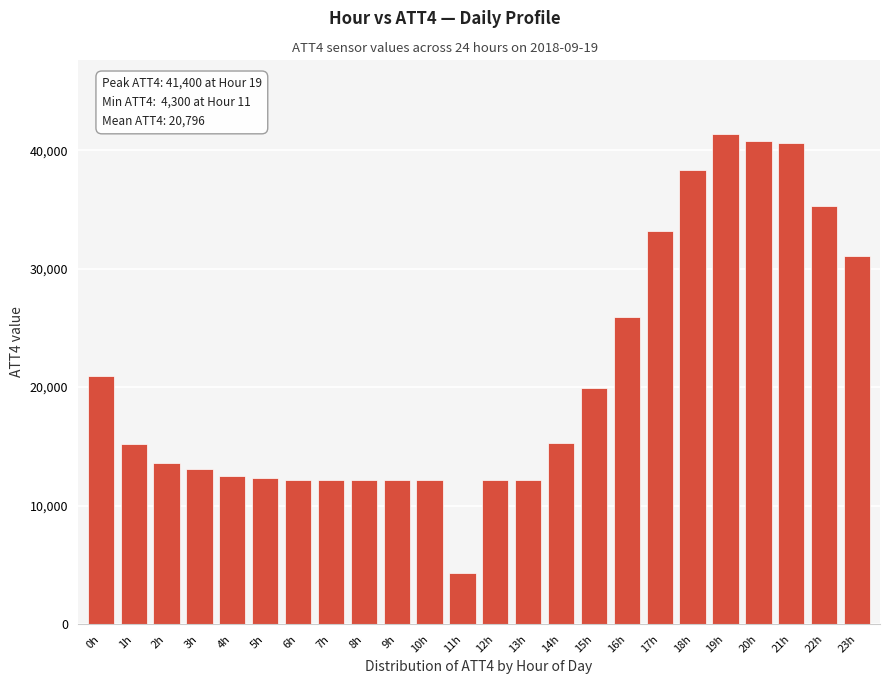

The value at 3h is 13100. True or false?

True